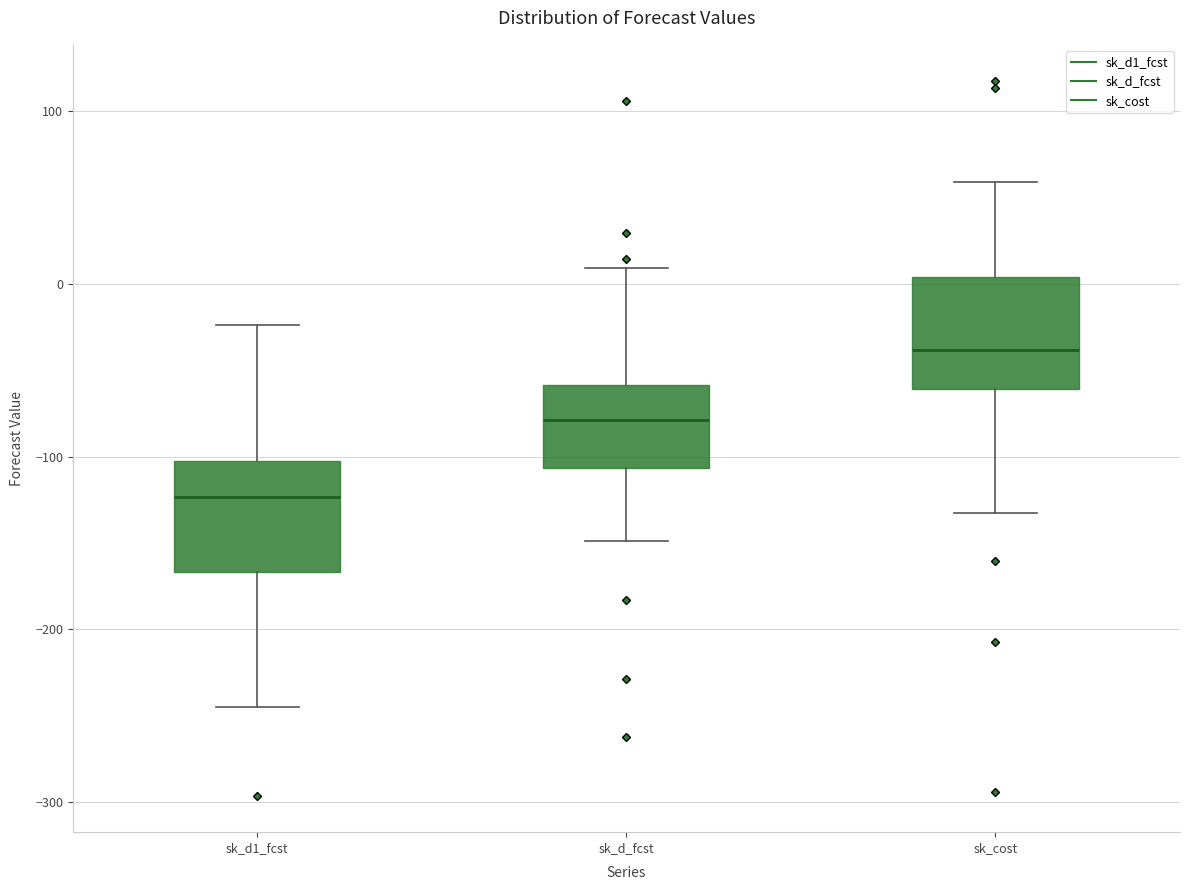

Which box has the lowest median line?

sk_d1_fcst